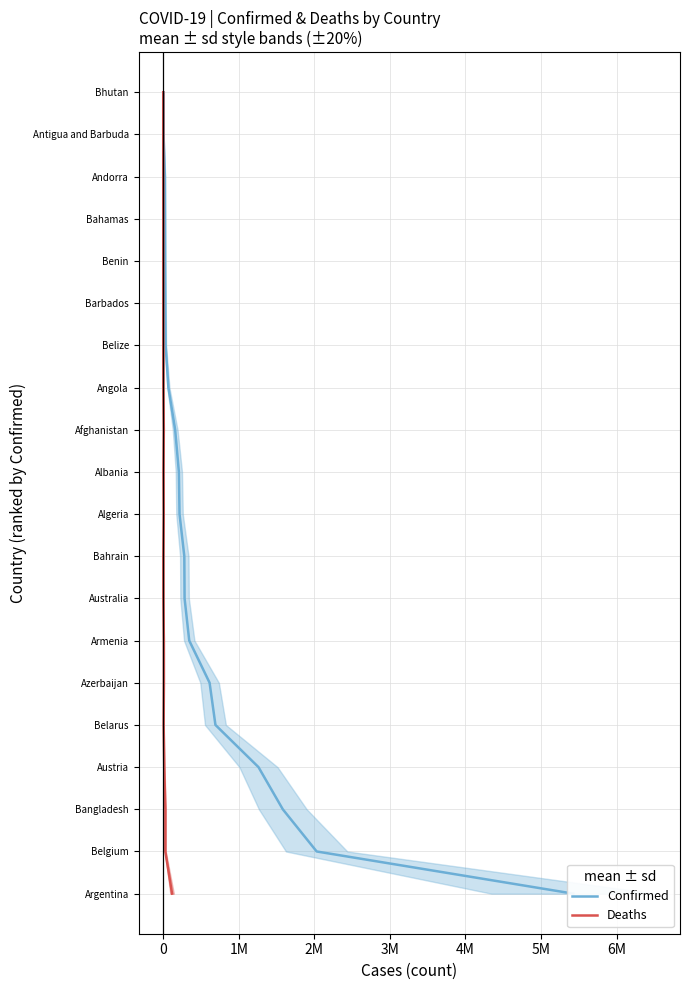

Which has a higher value, 5M or 3M?

5M